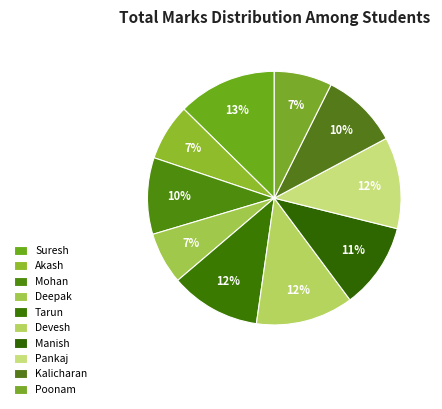

How many slices are in this pie chart?

10